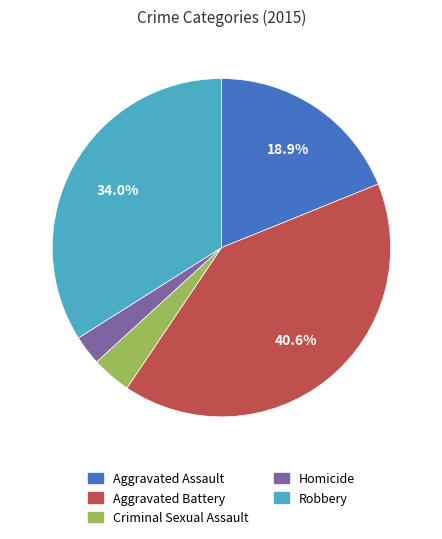

Is Homicide the majority of the pie?

No